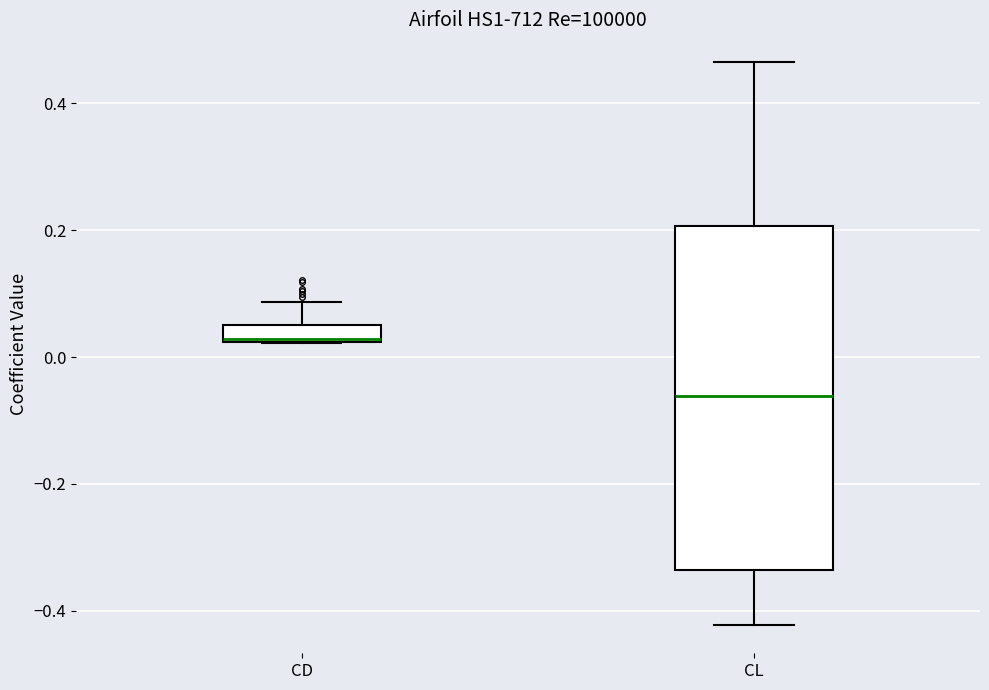

Where does the upper whisker of the box for CL end on the y-axis? The values are not printed on the chart, so give them approximately, as read against the axis.

0.46